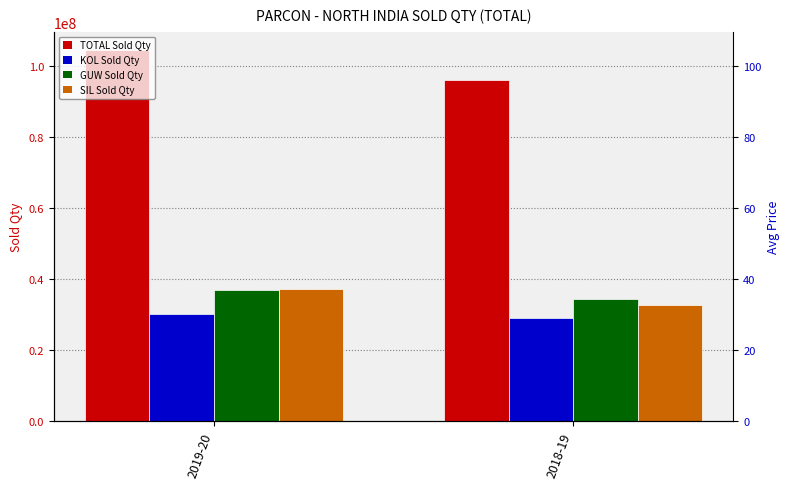

What is the sum of all SIL Sold Qty values?

70027250.8